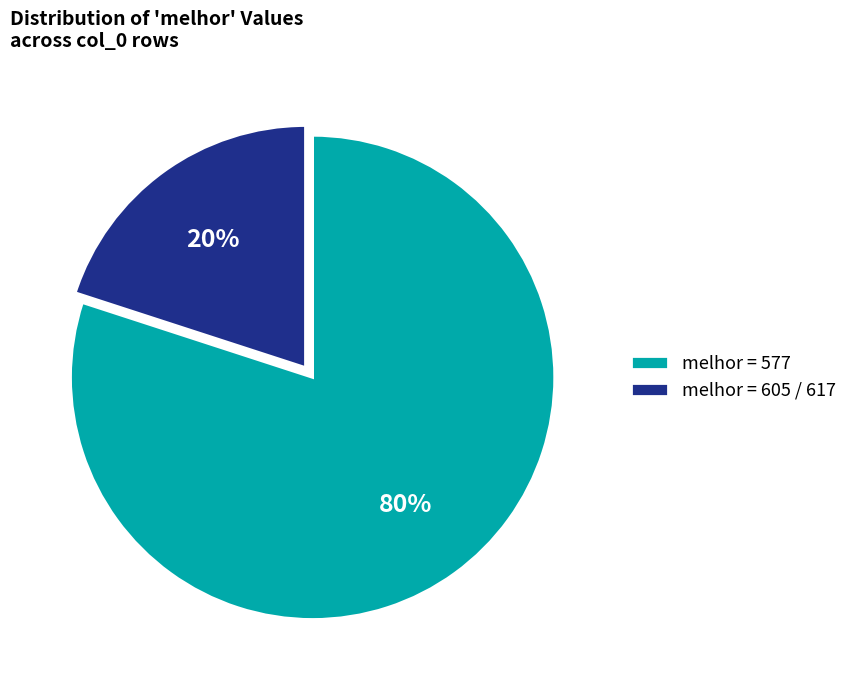

To the nearest percent, what is the average slice percentage?

50%